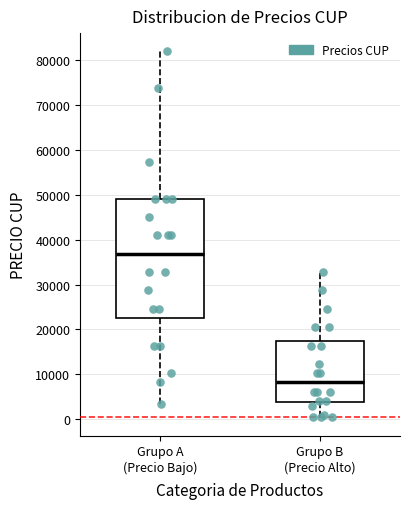

Reading left to right, read every box against the y-axis: the position of its median line, the range the box covers, and the ends of its whiskers. The values are not printed on the chart, so give them approximately, as read against the axis.

Grupo A (Precio Bajo): median 37000, box 23000 to 49000, whiskers 3000 to 82000
Grupo B (Precio Alto): median 8000, box 4000 to 17000, whiskers 0 to 33000